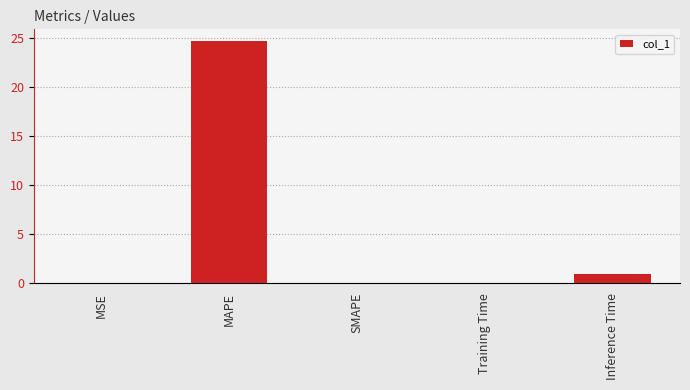

Are the bars grouped side by side (vs. stacked)?

No